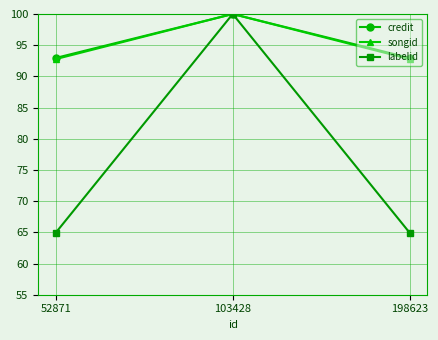

At how many categories does at least one series exceed 98?

1